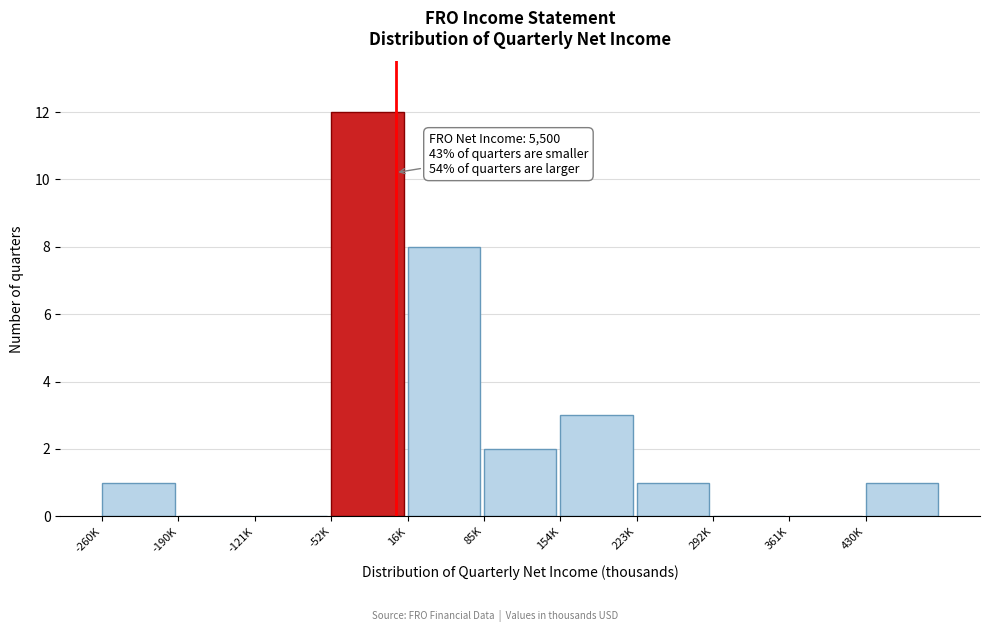

Reading left to right, what are all the values shown in this chart?

-260K=1	-190K=0	-121K=0	-52K=12	16K=8	85K=2	154K=3	223K=1	292K=0	361K=0	430K=1